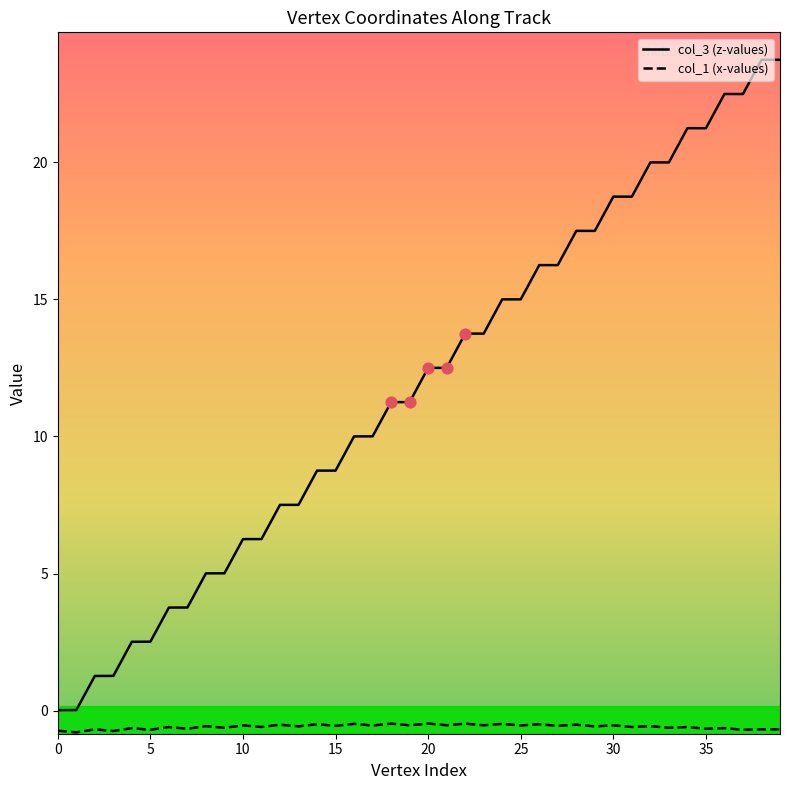

Which series has the largest range (max minus min)?

col_3 (z-values)